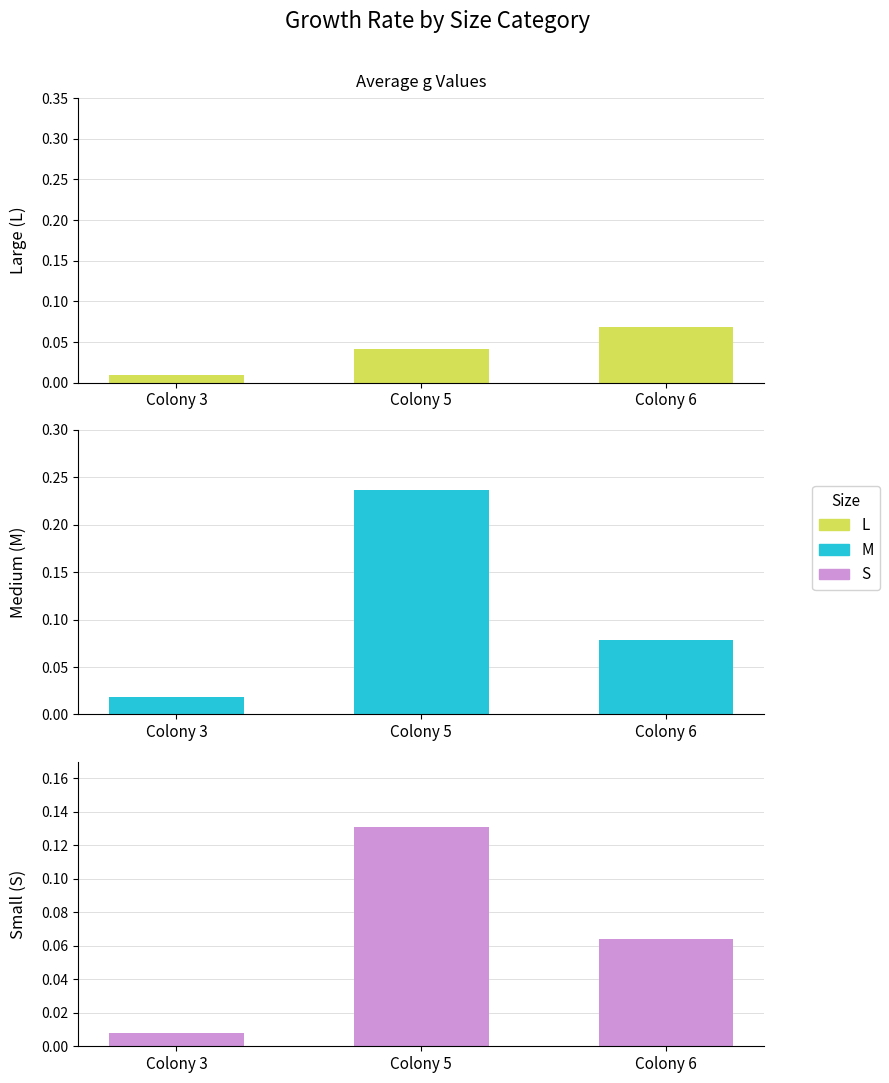

At which category is the sum across all series the highest?

Colony 5